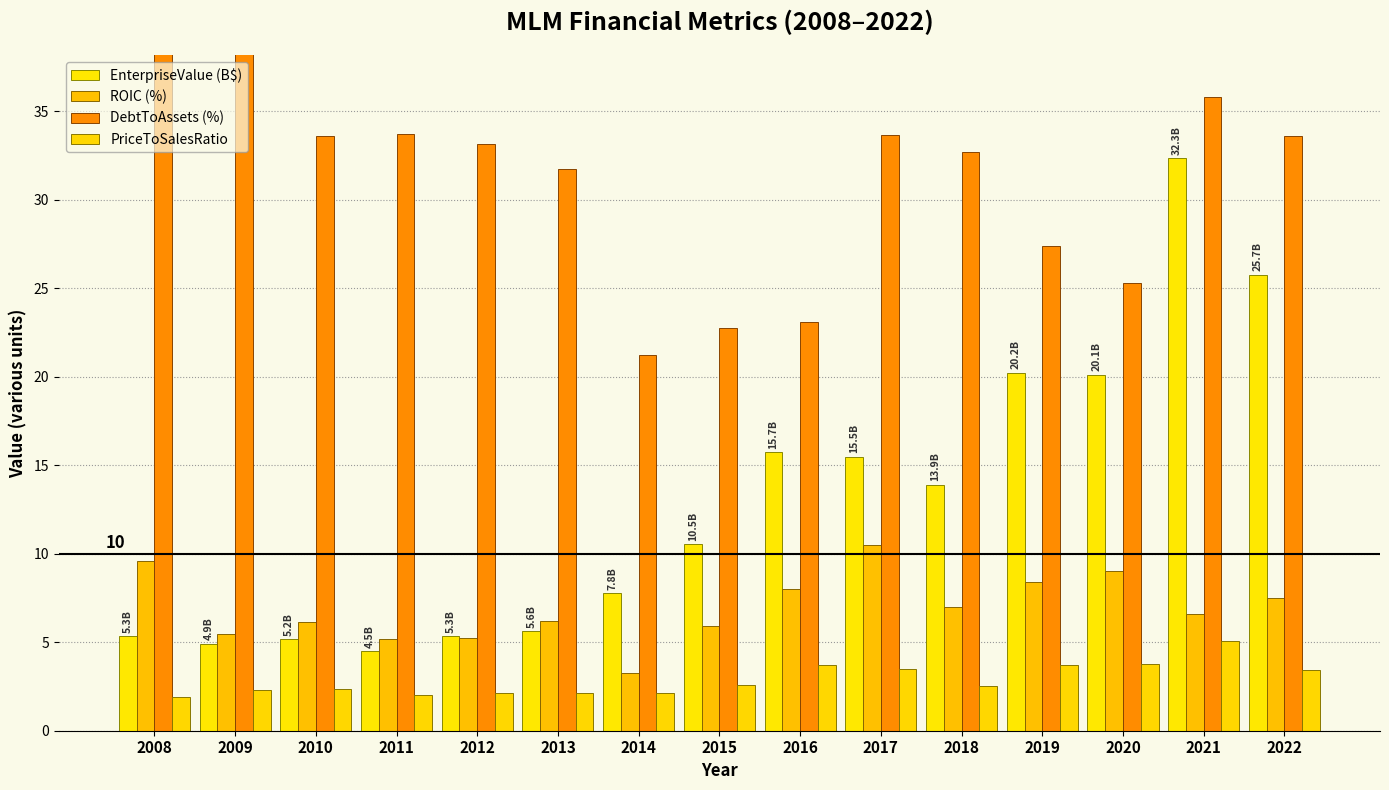

Which category has the highest value in the ROIC (%) series?

2017